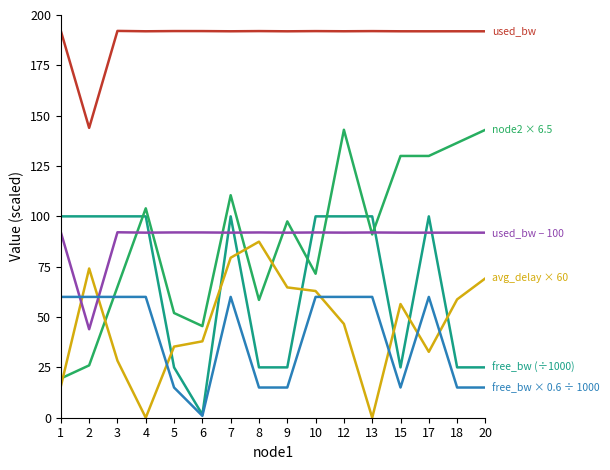

What is the greatest value displayed?

192.1